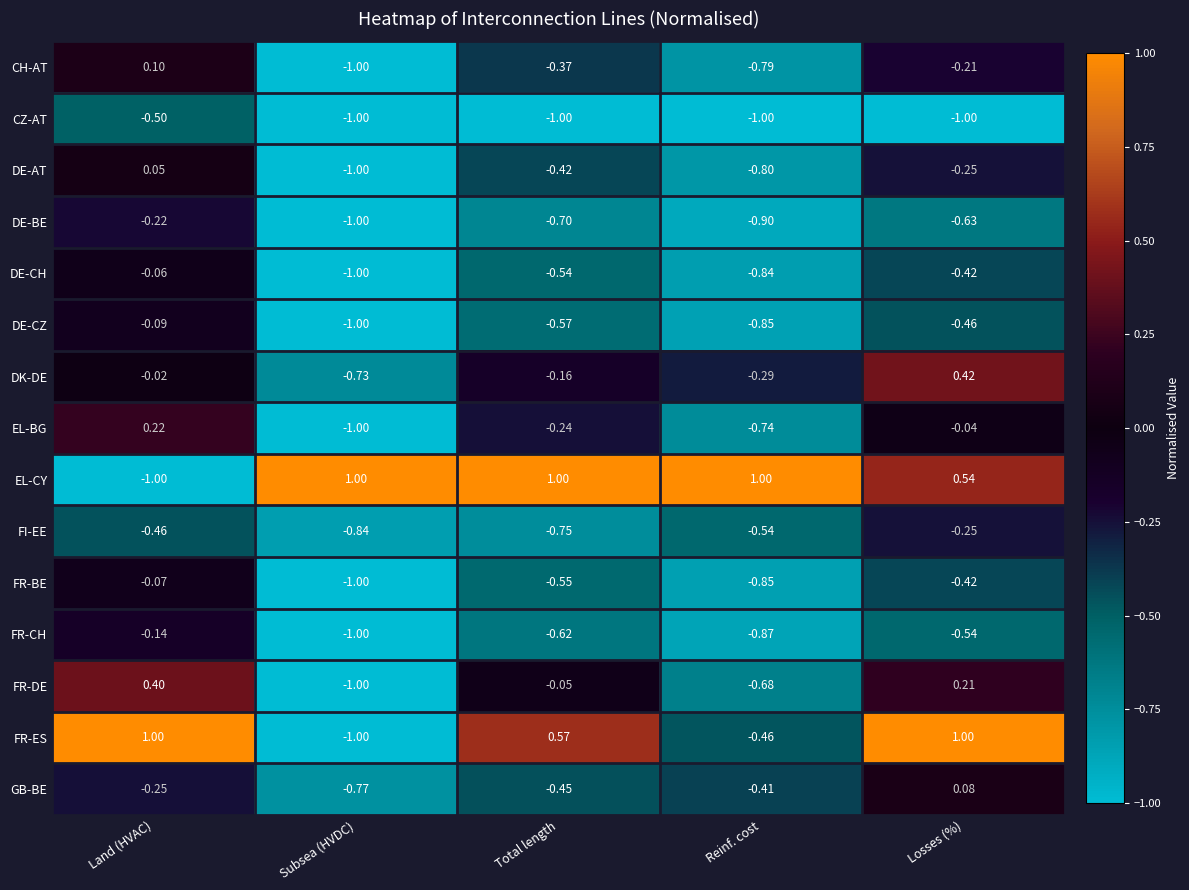

What is the greatest value displayed?

1.0